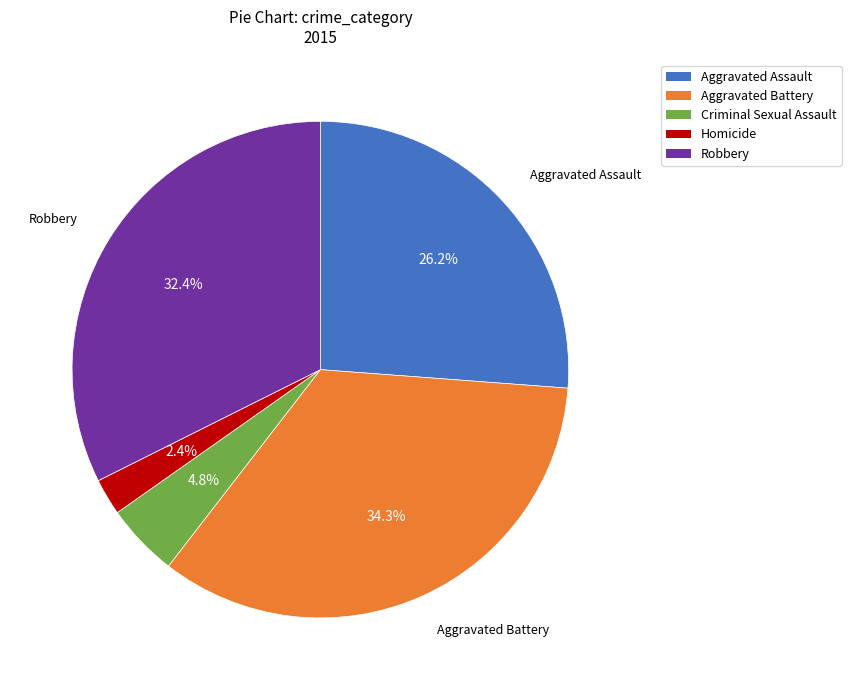

How many segments does this pie chart have?

5